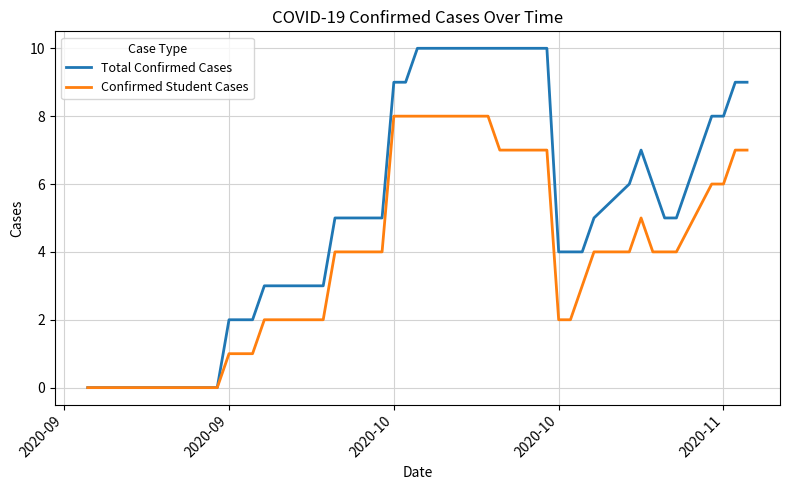

What is the maximum value shown in the chart?

10